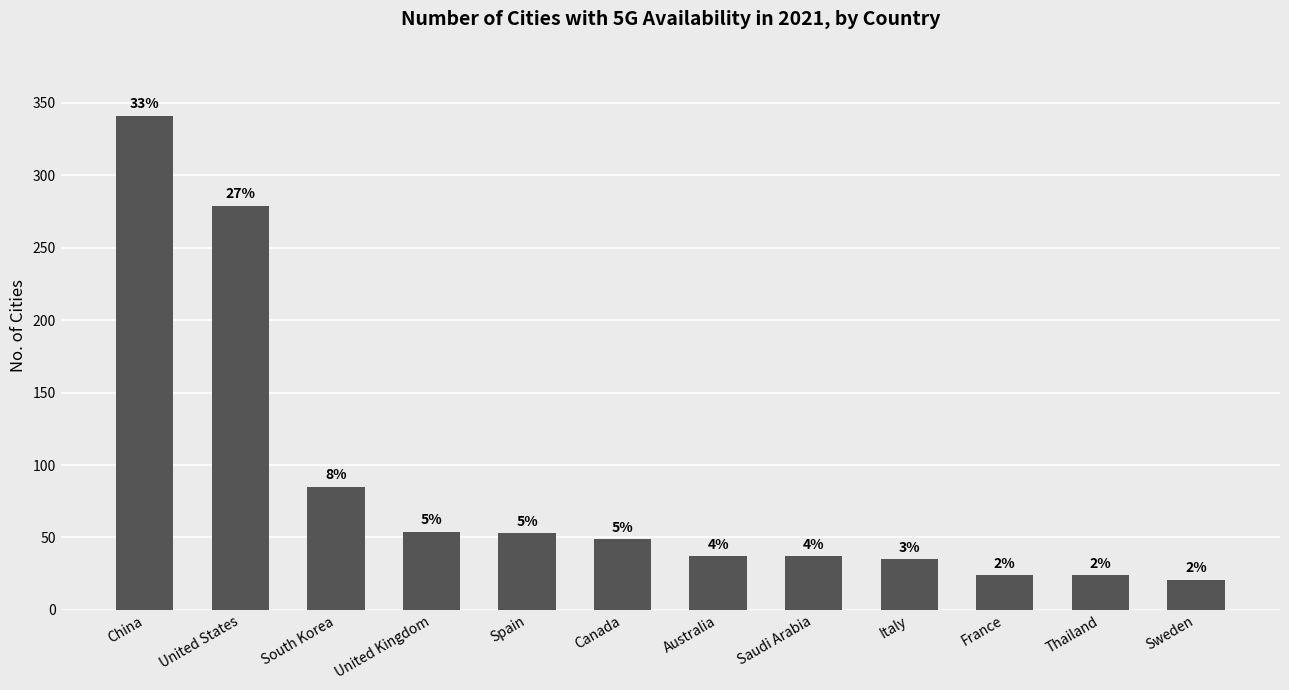

List the labels in order of value, smallest first.

Sweden, France, Thailand, Italy, Australia, Saudi Arabia, Canada, Spain, United Kingdom, South Korea, United States, China